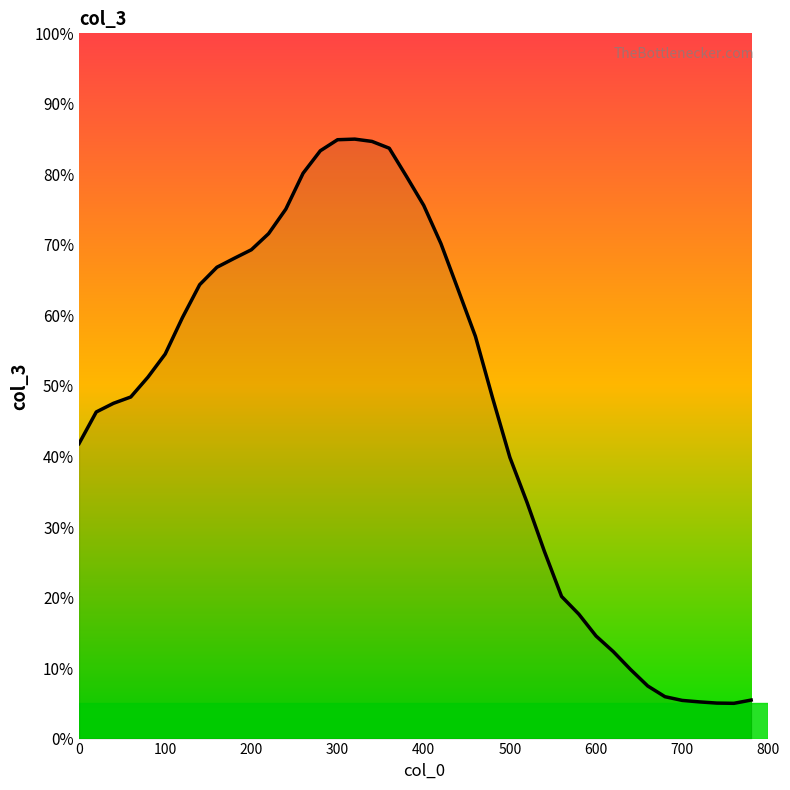

What is the greatest value displayed?

85.0